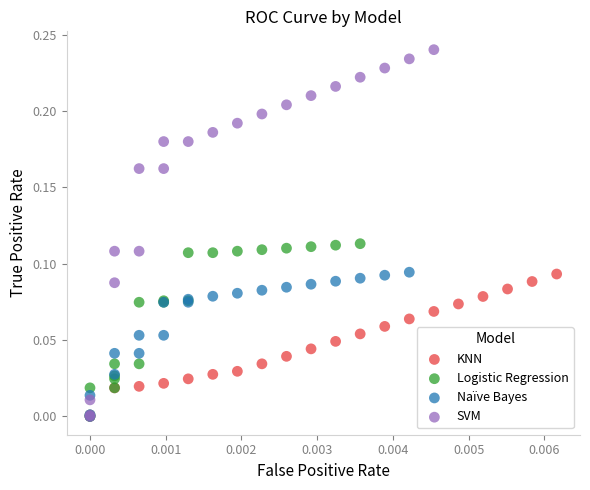

Which series contains the highest Y value?

SVM